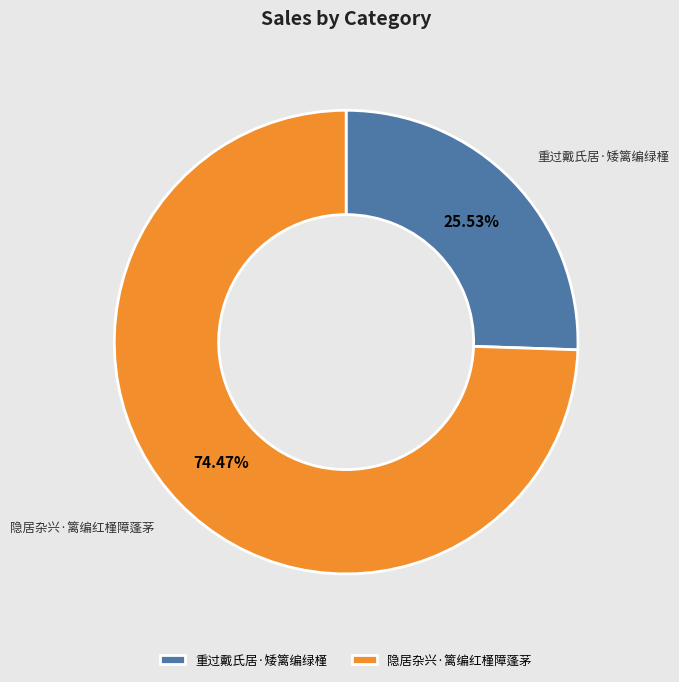

Count the number of slices in the pie.

2